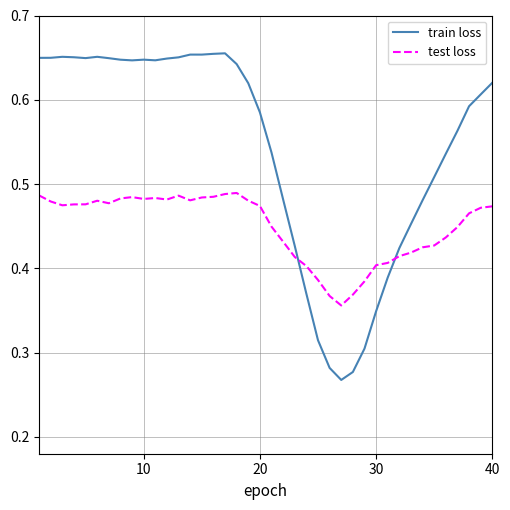

How many distinct data groups are displayed?

2